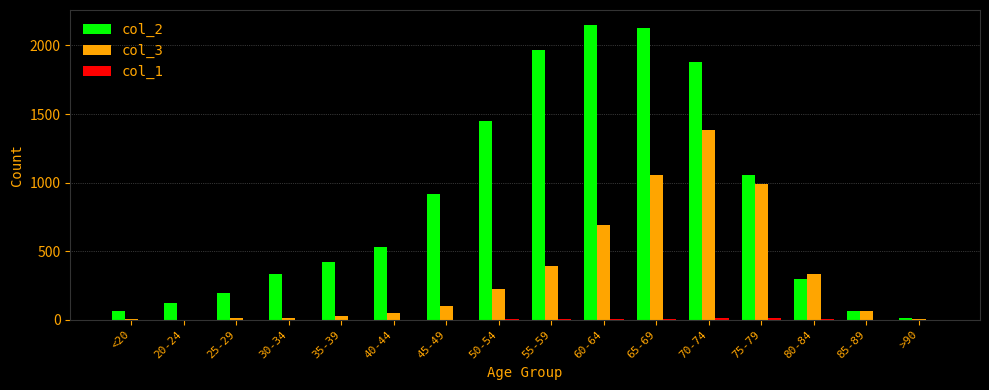

How many groups of bars are there?

16